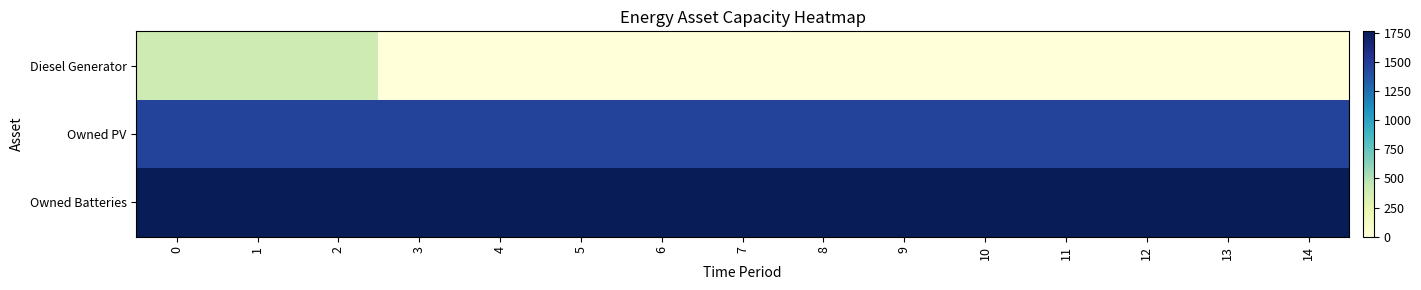

What is the maximum value shown in the chart?

1762